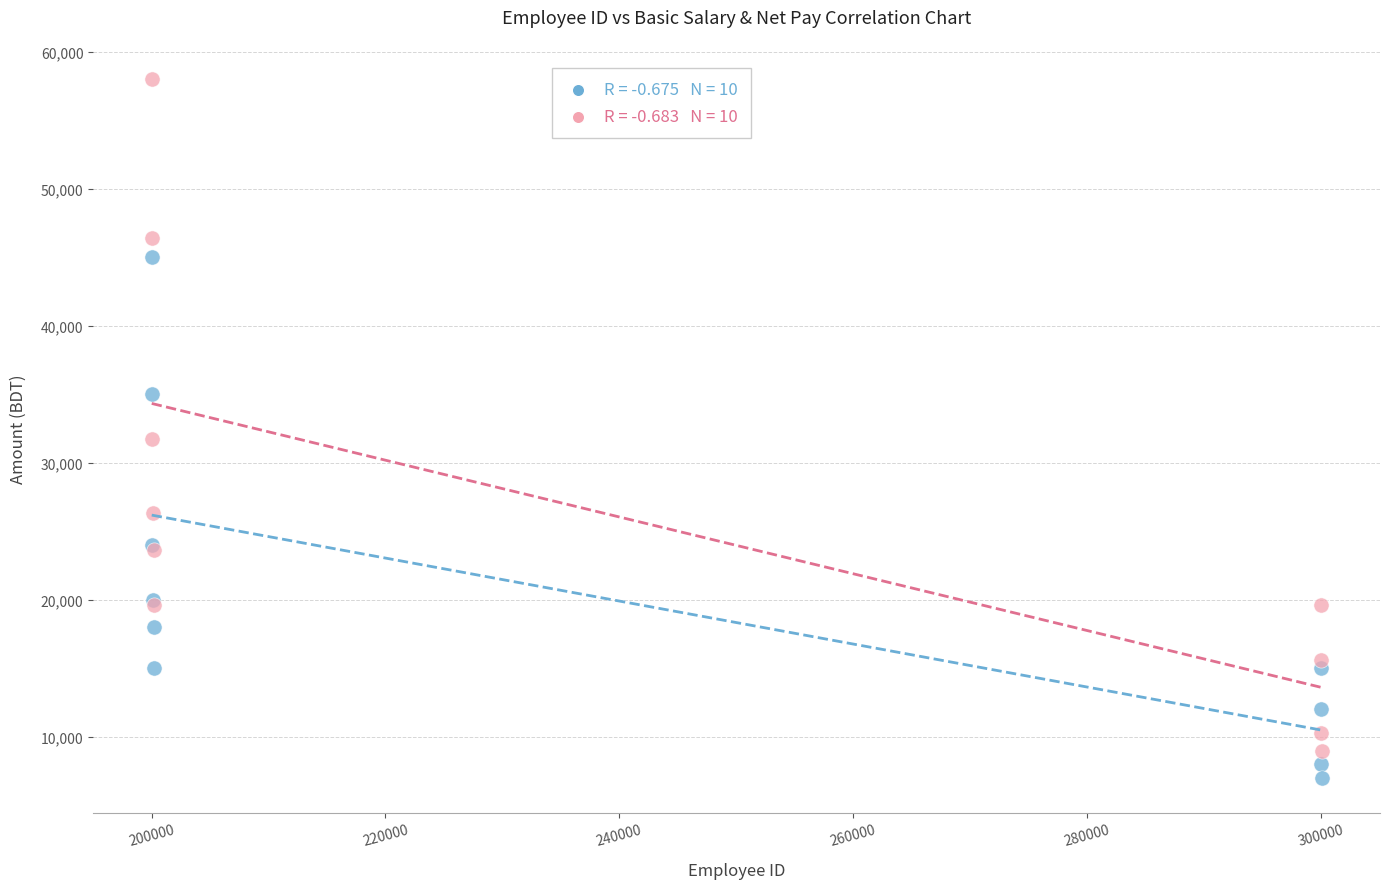

Across all series, what Y value is closest to 32525?

31710